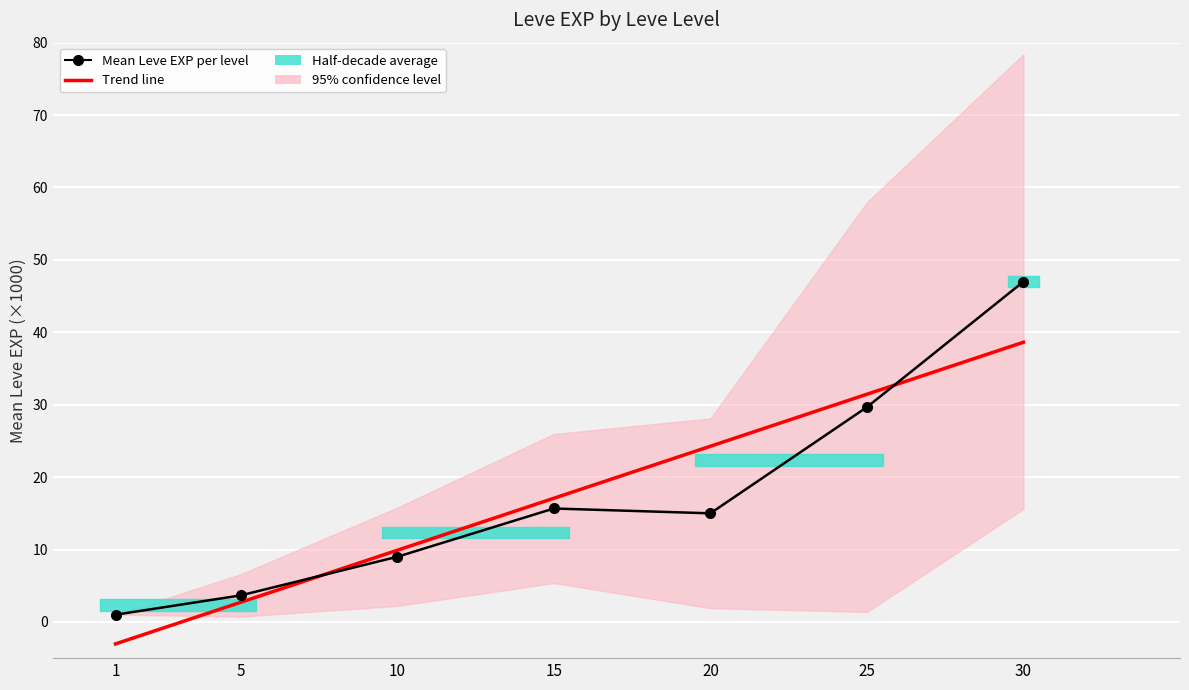

Where is the data nearest to the value 24?

25